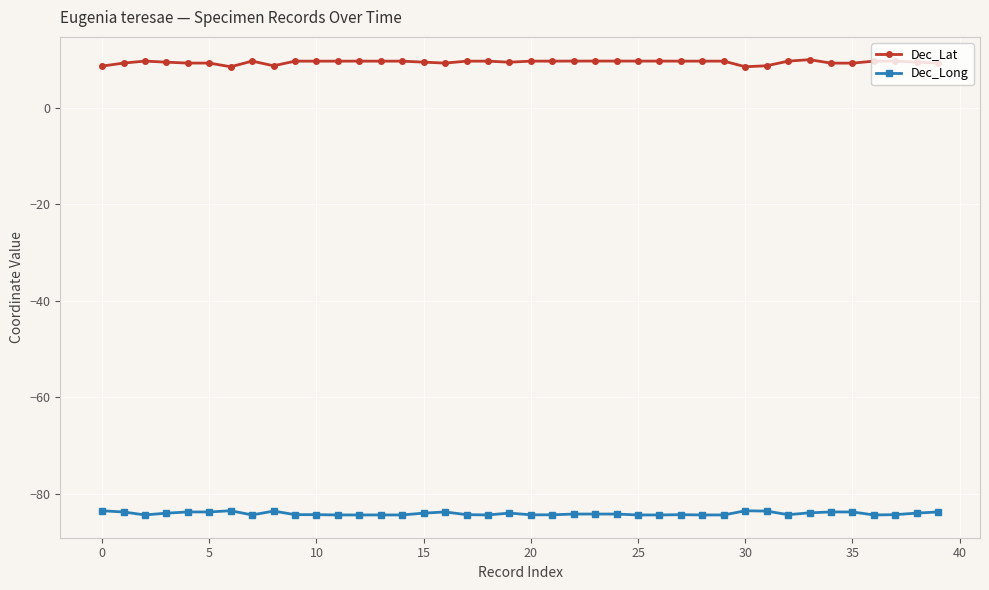

Which series has the largest total across all categories?

Dec_Lat